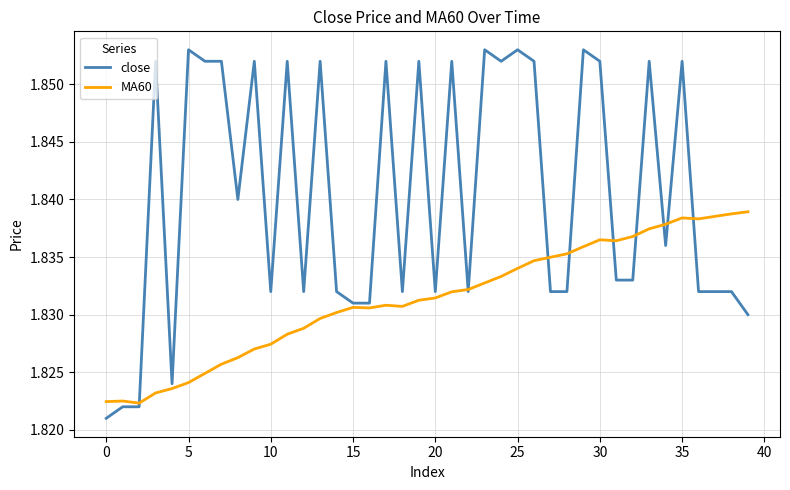

Rank the series by their average value, from highest to lowest.

close, MA60